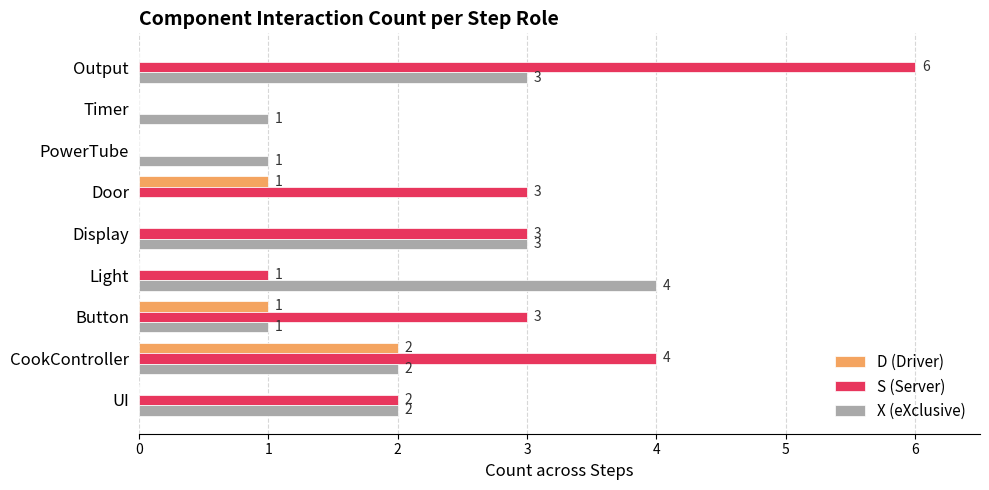

What is the sum of all D (Driver) values?

4